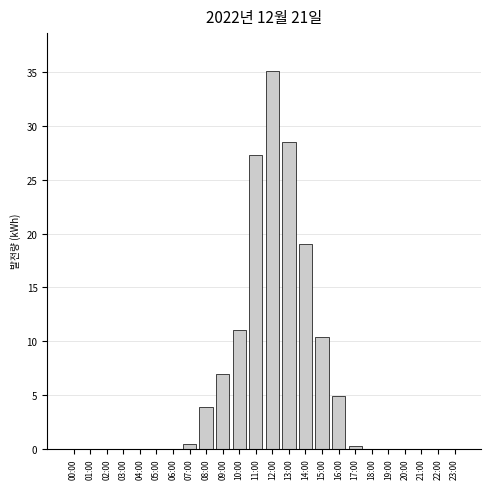

Which label corresponds to the largest value in the chart?

12:00